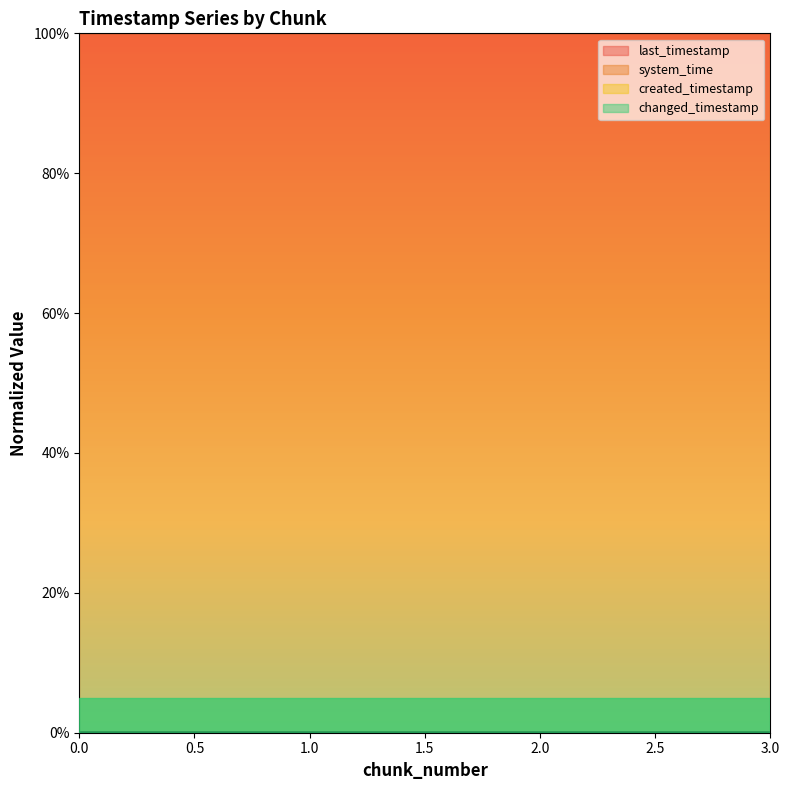

What is the average value of the system_time series?

100.0